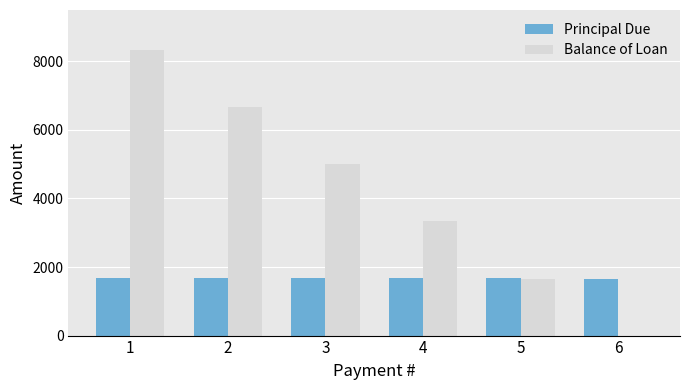

Which series changed the most between 3 and 6?

Balance of Loan